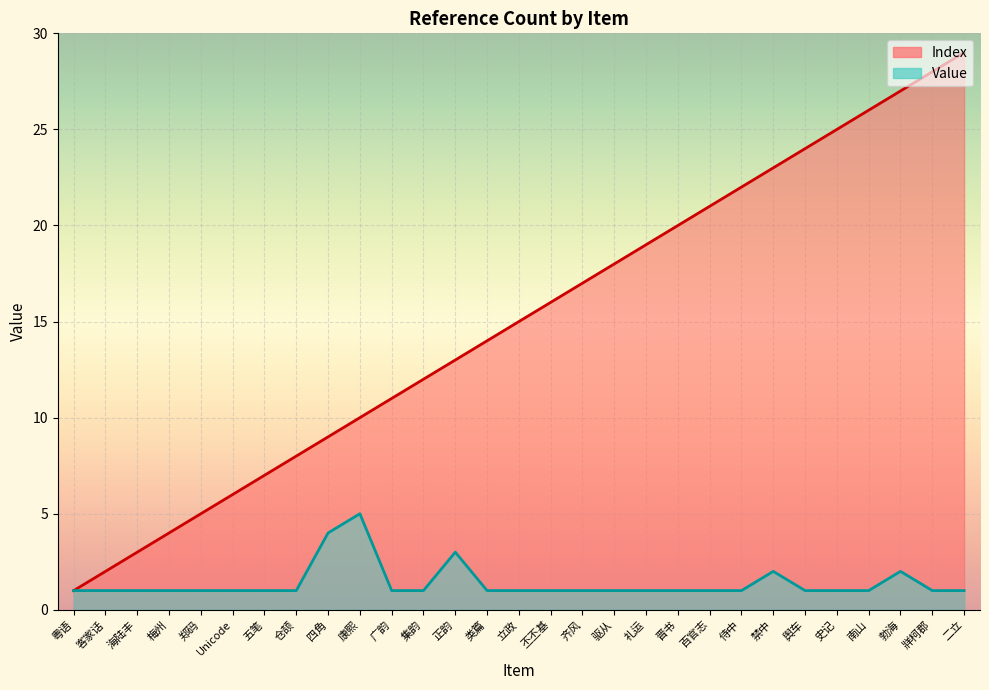

Reading left to right, extract all data points from this chart.

Index: 1	2	3	4	5	6	7	8	9	10	11	12	13	14	15	16	17	18	19	20	21	22	23	24	25	26	27	28	29
Value: 1	1	1	1	1	1	1	1	4	5	1	1	3	1	1	1	1	1	1	1	1	1	2	1	1	1	2	1	1